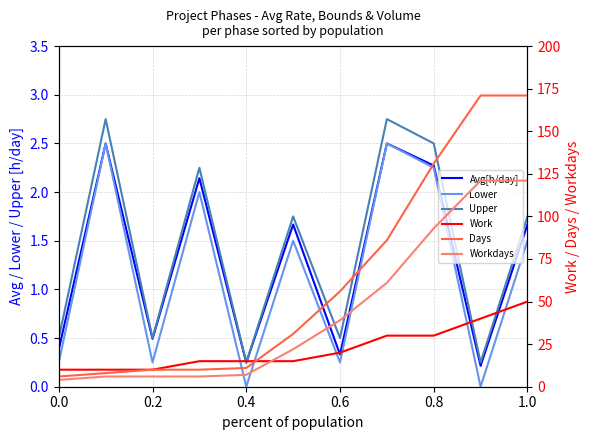

The Days series shows 198.9 at 0.8. True or false?

False